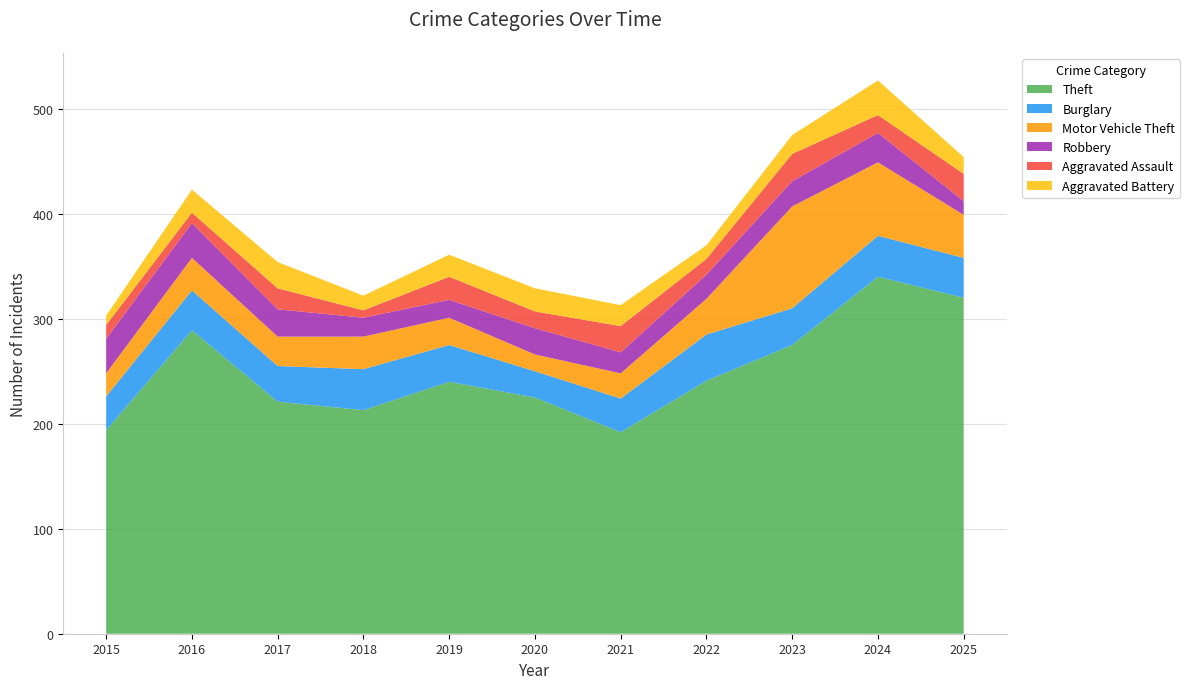

Reading right to left, extract all data points from this chart.

Theft: 320	340	275	241	192	225	240	213	221	289	194
Burglary: 38	39	35	44	32	25	35	39	34	38	32
Motor Vehicle Theft: 41	70	97	34	24	16	26	31	28	31	22
Robbery: 13	28	24	23	20	25	17	18	26	33	33
Aggravated Assault: 26	17	26	15	25	16	22	7	20	10	13
Aggravated Battery: 16	33	18	13	20	22	21	14	25	22	9